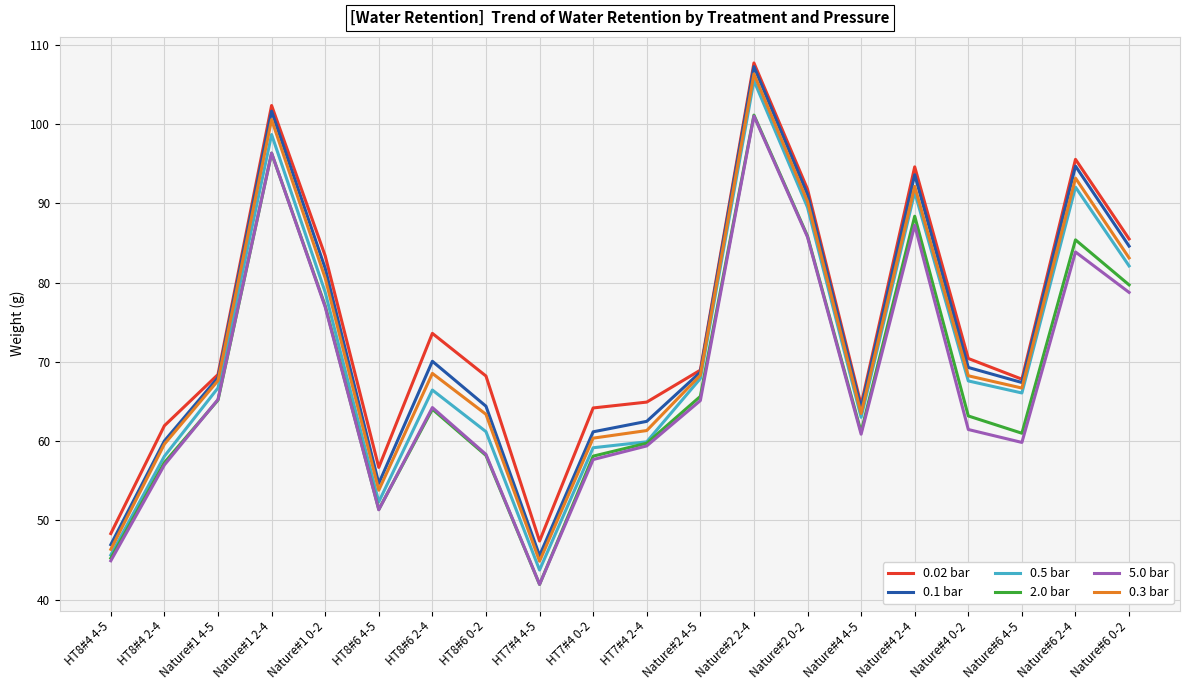

Count the number of categories in the chart.

20